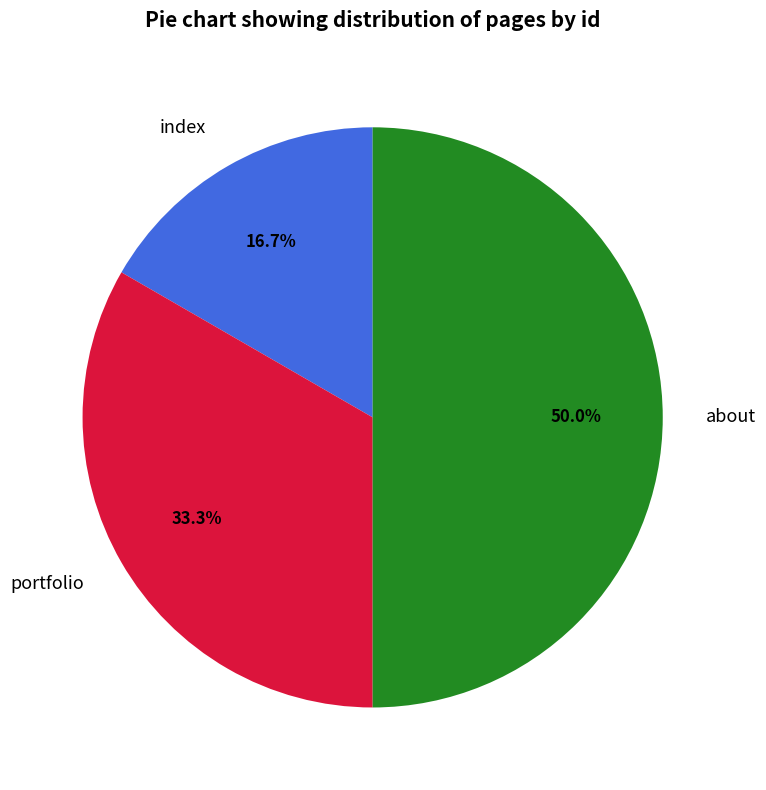

What is the smallest slice in the pie chart?

index